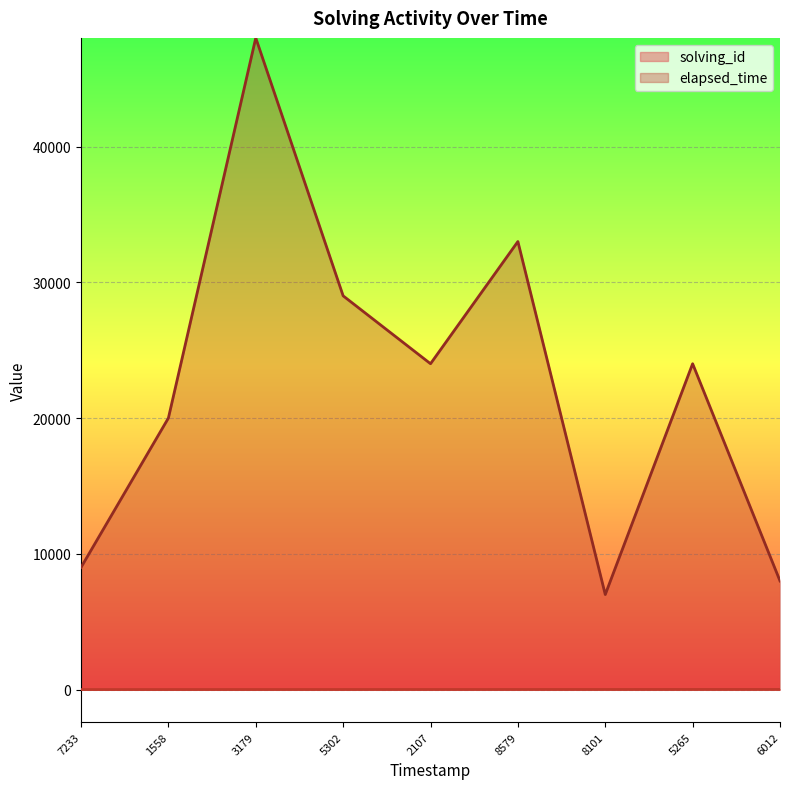

The value of elapsed_time at 8101 is 7000. True or false?

True